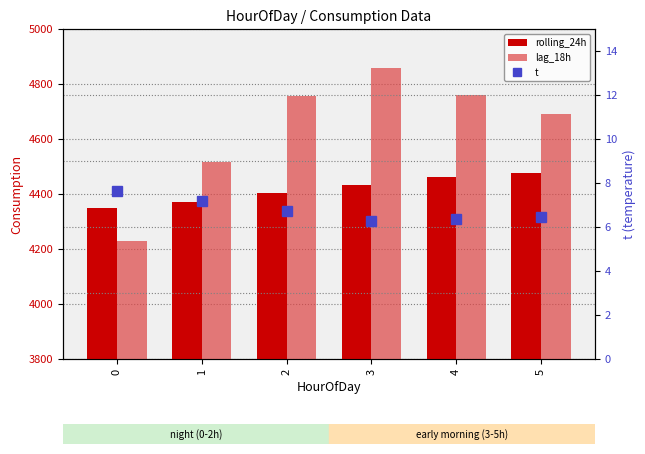

Which series has the largest range (max minus min)?

lag_18h